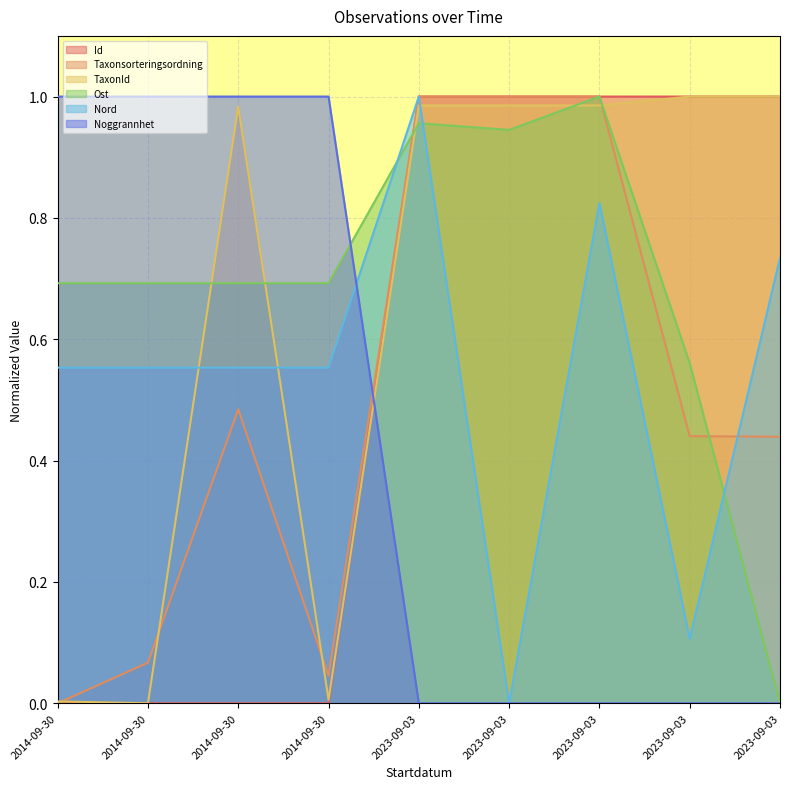

Which series changed the most between 2023-09-03 and 2023-09-03?

Nord